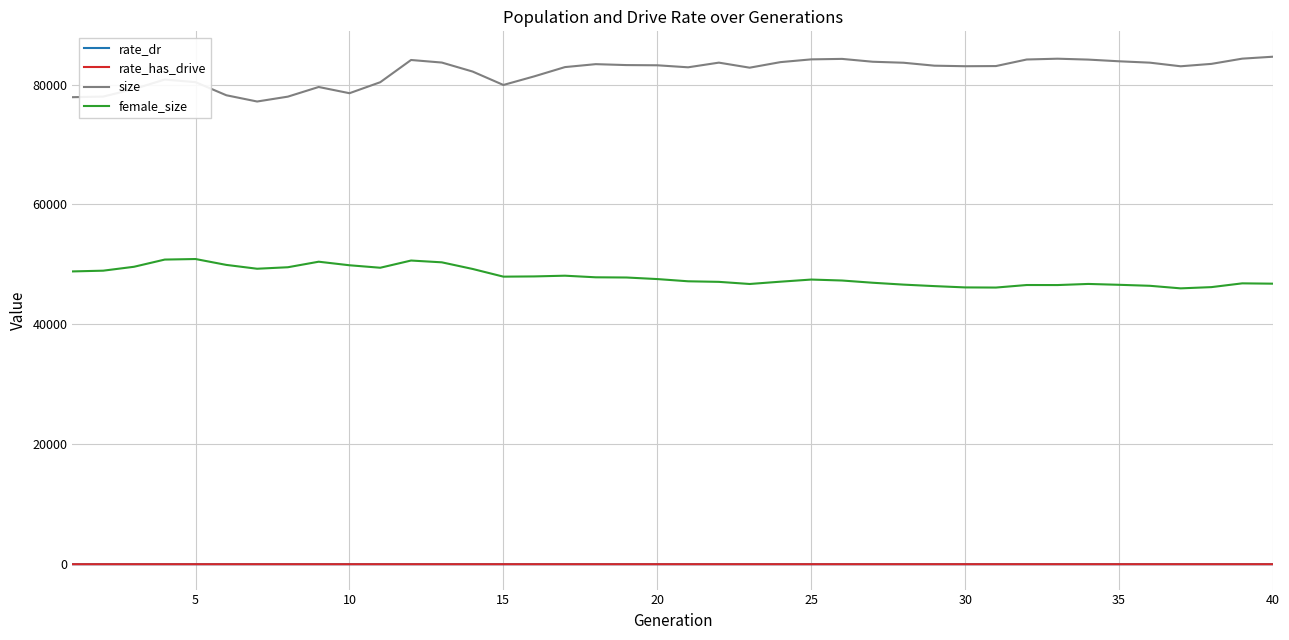

What is the highest value of the size series?

84635.0